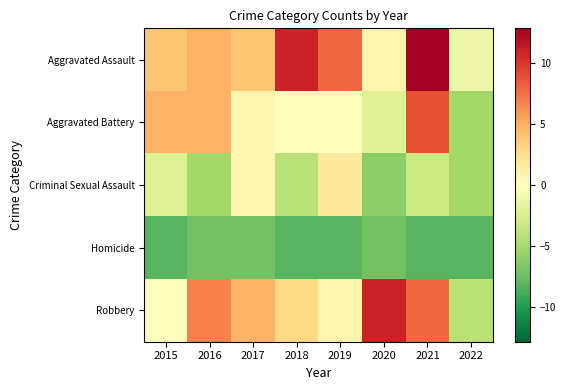

List the series in order of their peak value, highest first.

Aggravated Assault, Robbery, Aggravated Battery, Criminal Sexual Assault, Homicide